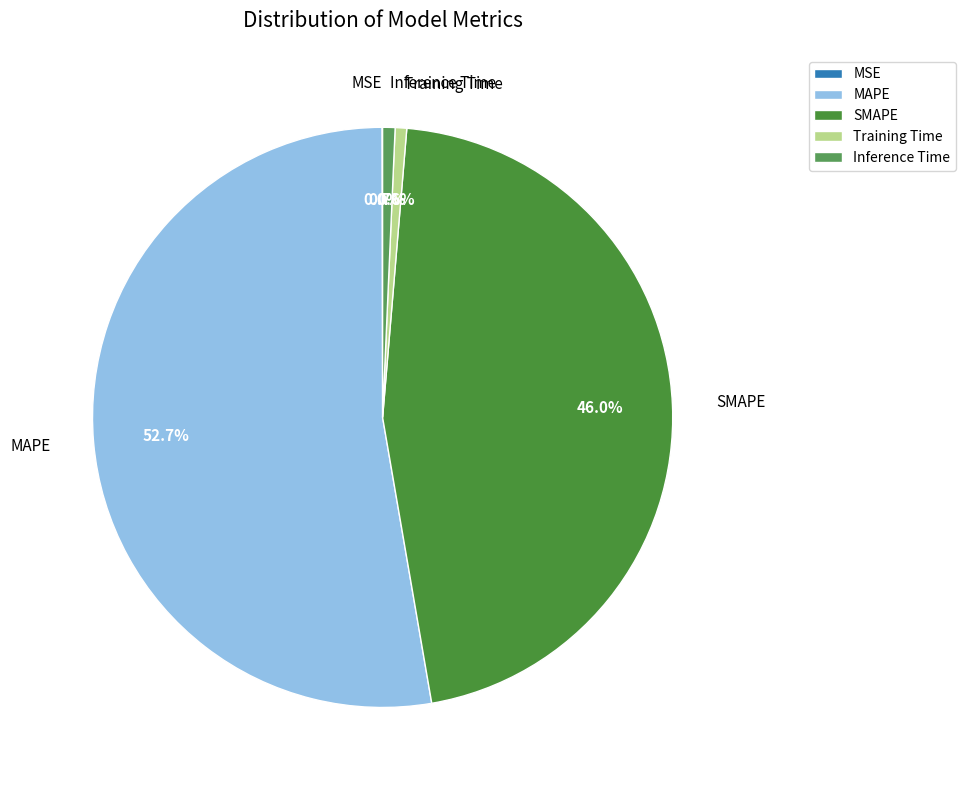

Which slice represents more than half of the pie?

MAPE